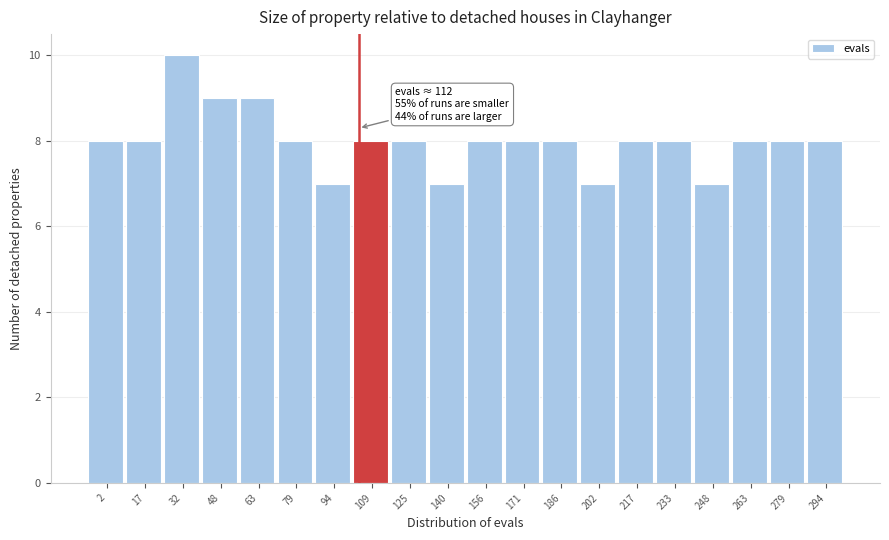

Reading right to left, extract all data points from this chart.

294=8	279=8	263=8	248=7	233=8	217=8	202=7	186=8	171=8	156=8	140=7	125=8	109=8	94=7	79=8	63=9	48=9	32=10	17=8	2=8